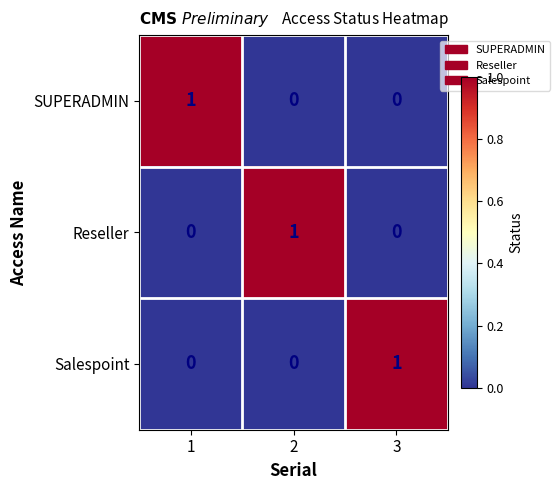

Is the value of Reseller at 3 greater than the value of Salespoint at 3?

No